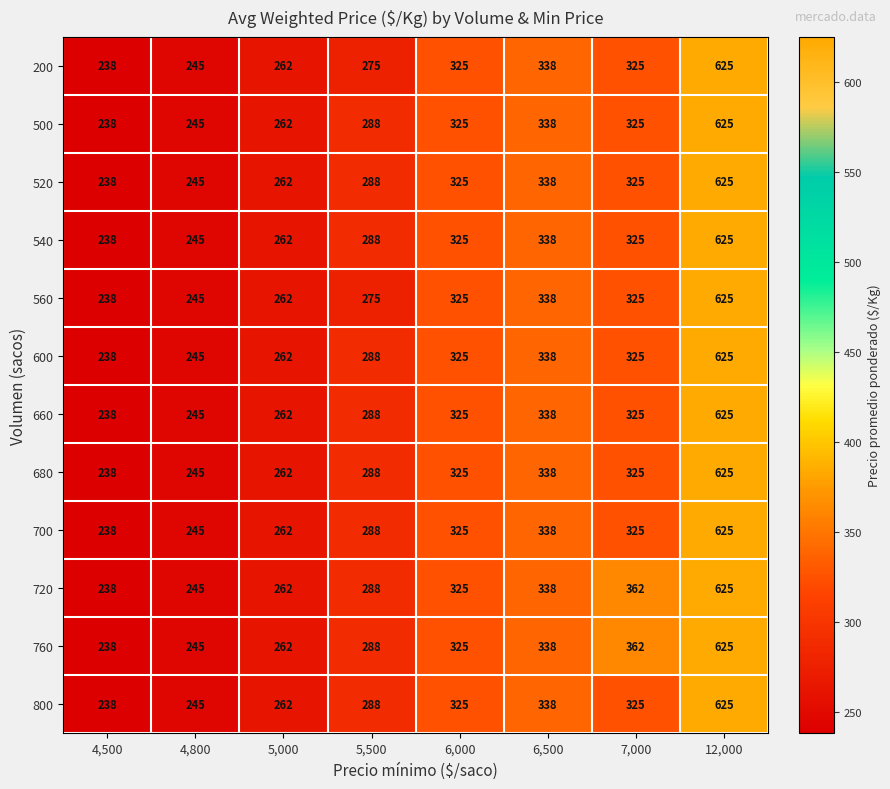

What is the greatest value displayed?

625